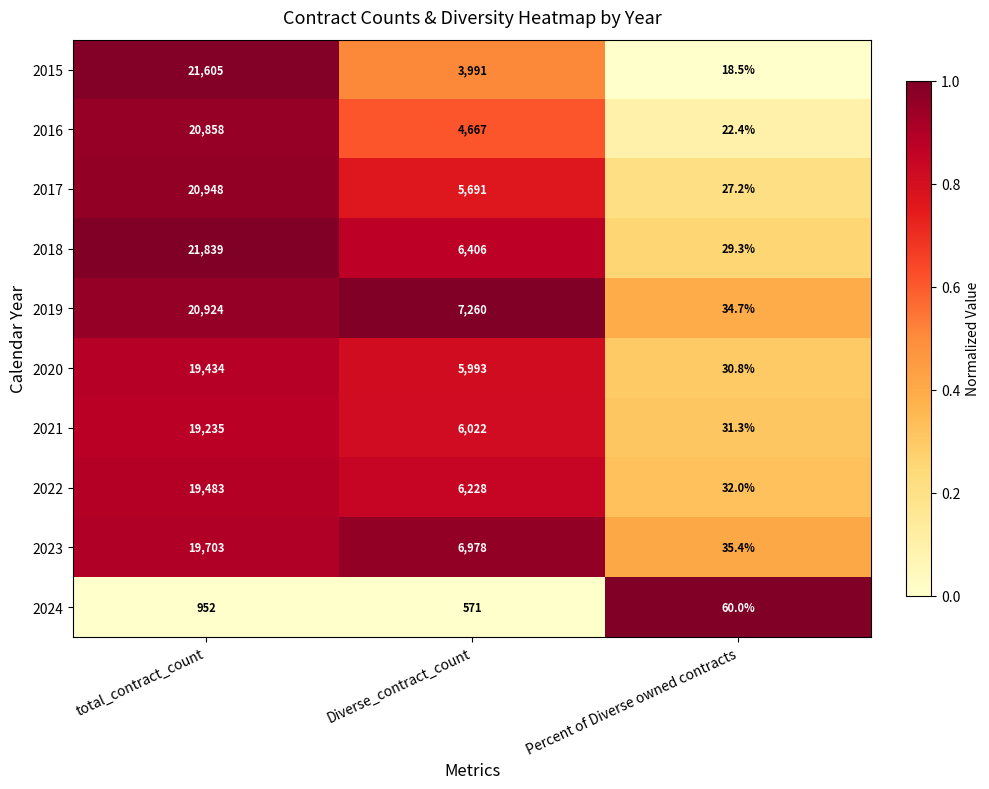

List the series in order of their peak value, highest first.

2018, 2015, 2017, 2019, 2016, 2023, 2022, 2020, 2021, 2024